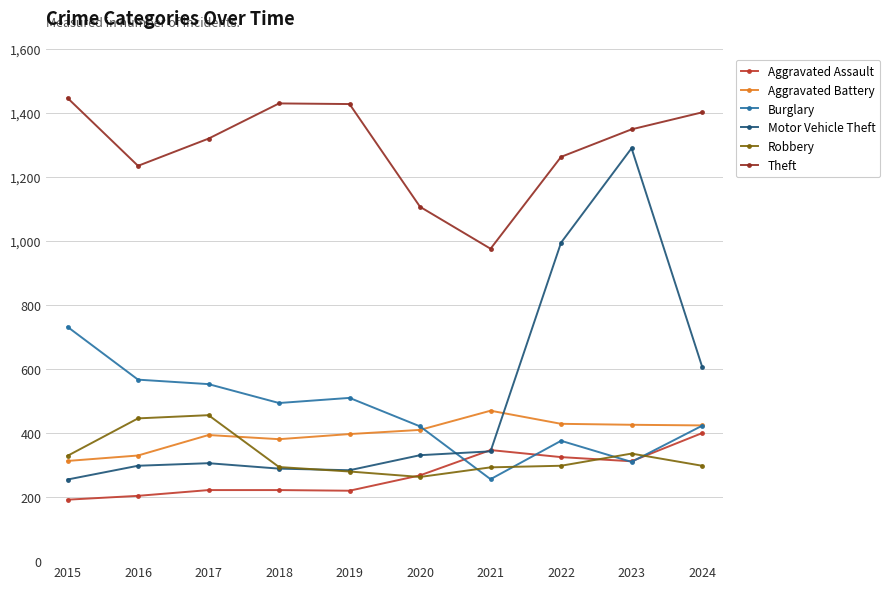

What is the difference between the second highest and minimum values in the Motor Vehicle Theft series?

740